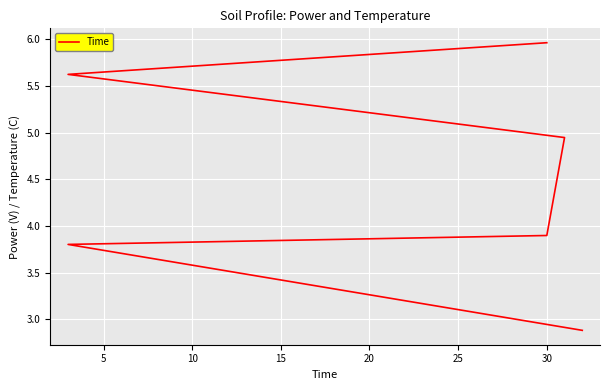

Between 5 and 25, which is larger?

25